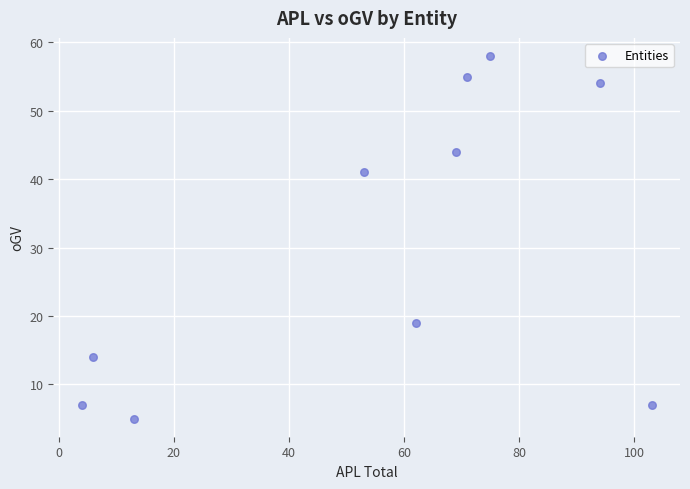

What is the range of Y values (max minus min)?

53